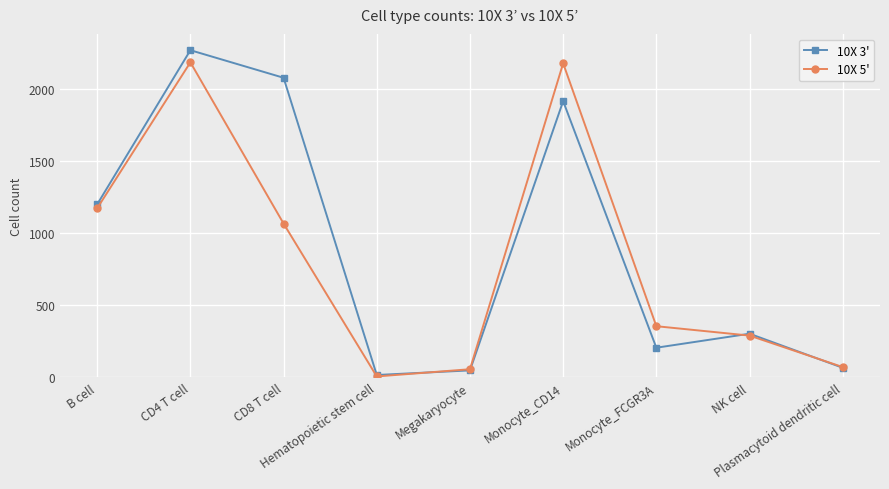

True or false: 10X 3' has more than 2 interior local peaks.

True